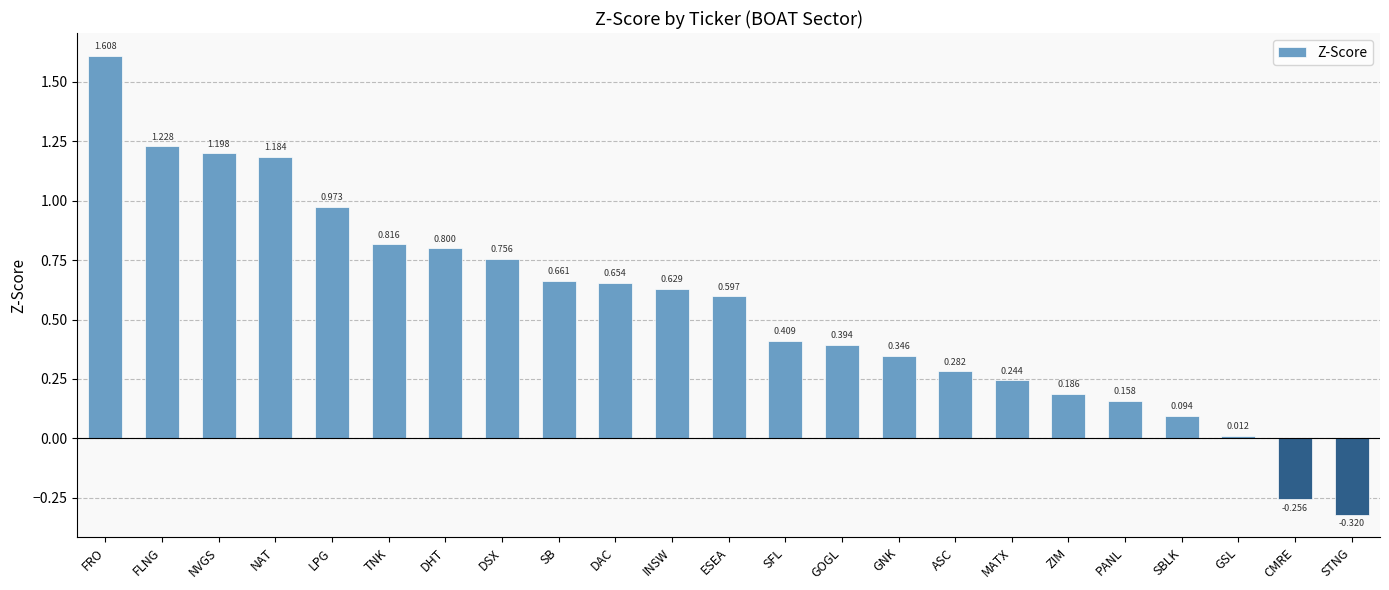

At which category does the chart reach its peak across all series?

FRO